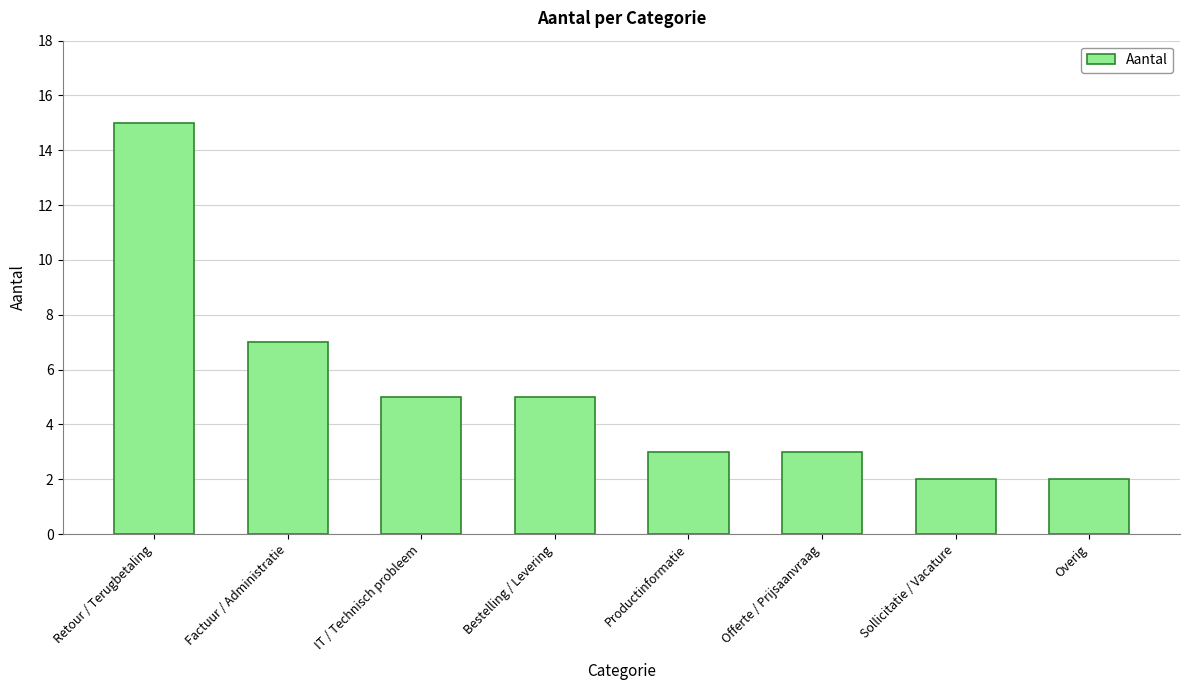

What is the sum of all values?

42